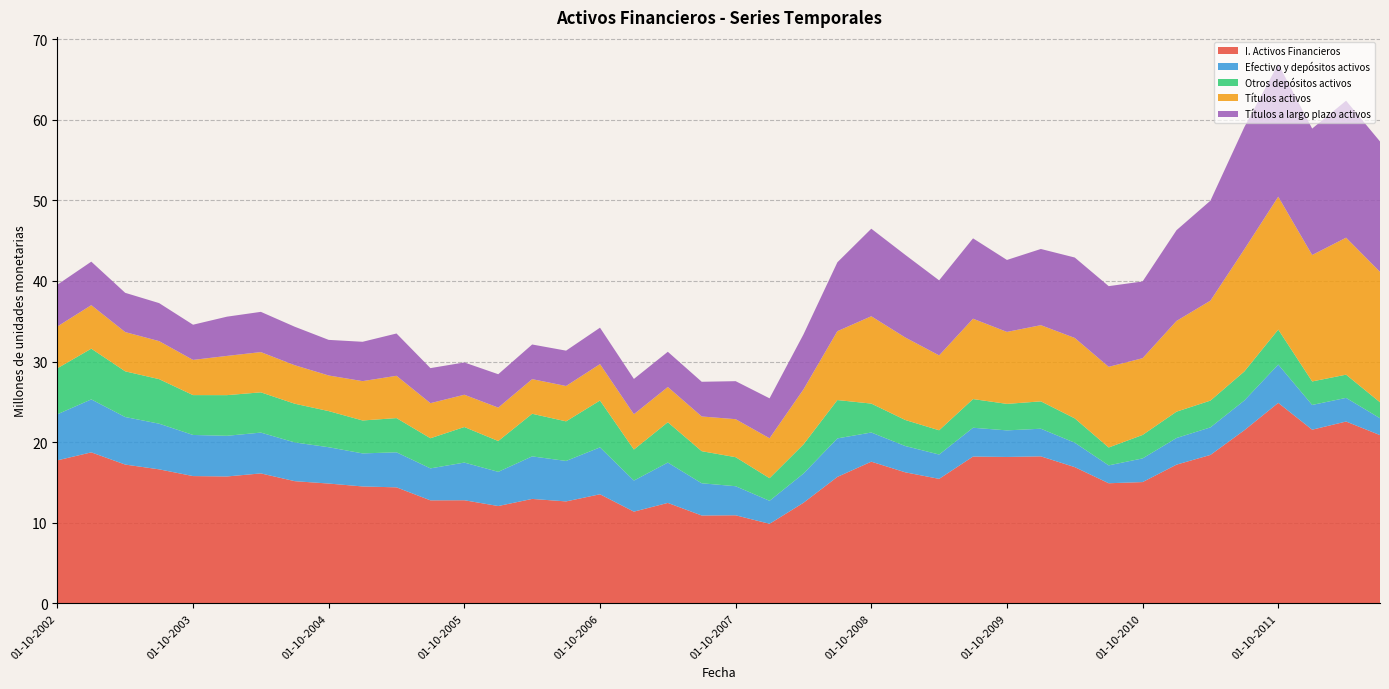

Reading left to right, list all the values displayed in this chart.

I. Activos Financieros: 17741079	18732382	17218082	16625210	15789898	15741380	16120750	15158186	14862719	14502547	14390973	12777410	12790798	12074334	12955059	12646946	13532308	11377855	12460705	10898899	10925172	9867540	12477464	15688740	17577554	16257675	15443939	18211765	18162783	18236586	16899841	14899466	15045355	17208805	18412848	21477538	24872164	21544892	22556737	20872376
Efectivo y depósitos activos: 5716850	6570534	5896962	5663715	5100645	5045733	5063329	4805496	4506464	4099681	4348205	3967318	4673758	4240859	5279352	5019132	5817472	3856569	5006373	3997457	3605899	2854053	3623611	4775210	3618088	3260130	3019009	3573442	3296307	3428159	3028339	2219361	2937280	3304502	3418773	3690048	4751055	3069808	2933813	2094593
Otros depósitos activos: 5703912	6294755	5669391	5526981	4945138	5043130	4994492	4802614	4482603	4086124	4243711	3737054	4410935	3825042	5283678	4913149	5814598	3848539	5003397	3981122	3601688	2805966	3618524	4757766	3587808	3233223	3008807	3559040	3286456	3394774	3017609	2217193	2910324	3267117	3321572	3601745	4343614	2915712	2879730	1979304
Títulos activos: 5185485	5397011	4870012	4717035	4366115	4867584	4992938	4774846	4417786	4881066	5248138	4352798	4005962	4142935	4298373	4386223	4517448	4379454	4370396	4306018	4715772	4953612	6823750	8545896	10833487	10236801	9289414	9969553	8930883	9452253	9978773	10008690	9521325	11257329	12402621	15157116	16481697	15686017	16995778	16178383
Títulos a largo plazo activos: 5185485	5397011	4870012	4717035	4366115	4867584	4992938	4774846	4417786	4881066	5247370	4349742	4005027	4142864	4298354	4385305	4517411	4379451	4370402	4306018	4715772	4953612	6823750	8545896	10861818	10251562	9310850	9969231	8926596	9452253	9978773	10008690	9521325	11257329	12402621	15157116	16481697	15686017	16995778	16178383